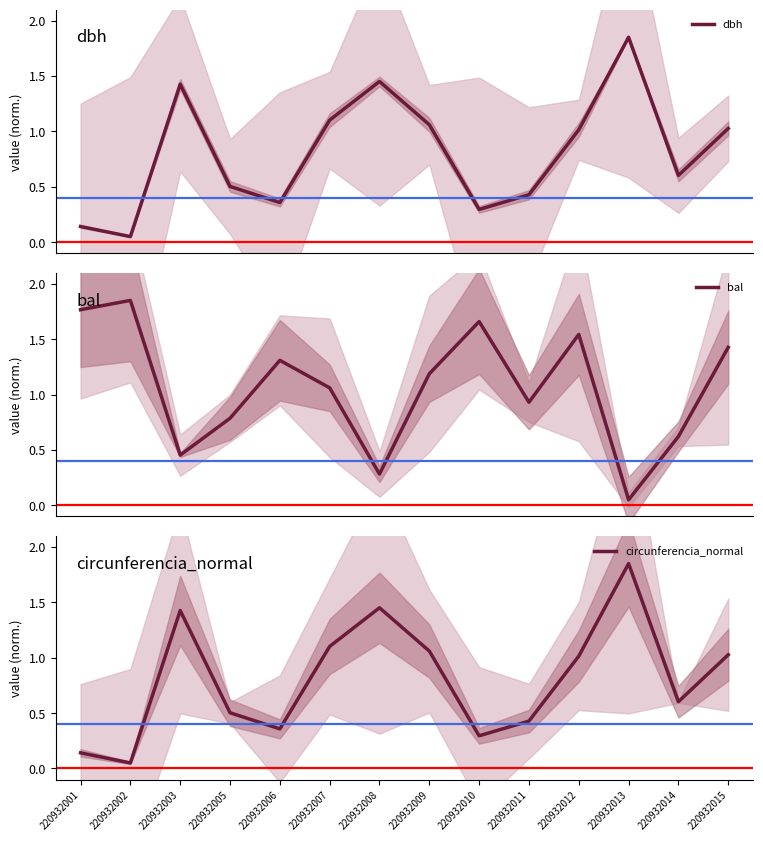

Reading right to left, transcribe all the data shown in this chart.

dbh: 1.0	0.6	1.9	1.0	0.4	0.3	1.1	1.5	1.1	0.4	0.5	1.4	0.1	0.1
bal: 1.4	0.6	0.1	1.5	0.9	1.7	1.2	0.3	1.1	1.3	0.8	0.5	1.9	1.8
circunferencia_normal: 1.0	0.6	1.9	1.0	0.4	0.3	1.1	1.5	1.1	0.4	0.5	1.4	0.1	0.1